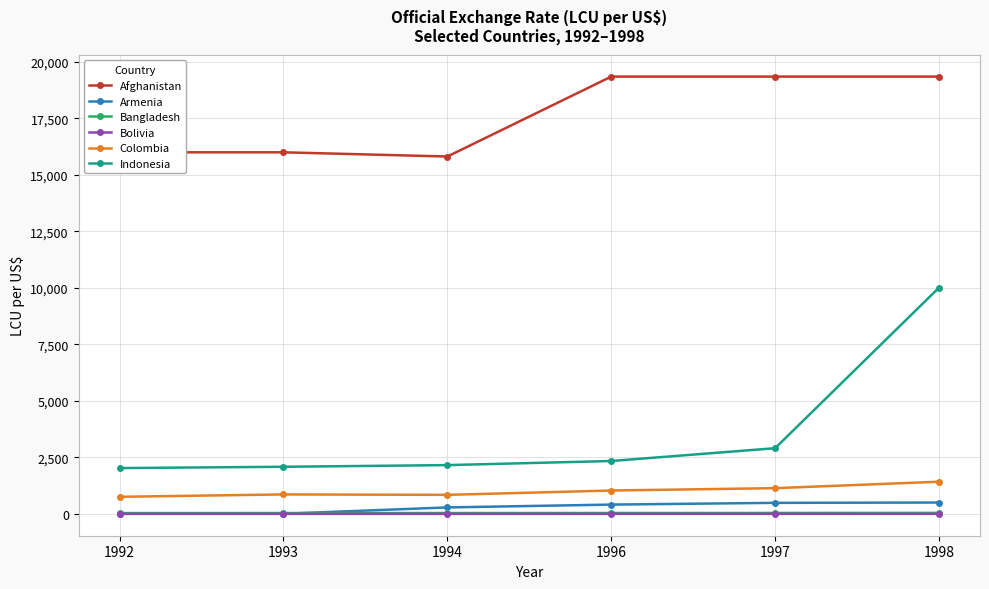

Which category has the highest value in the Indonesia series?

1998